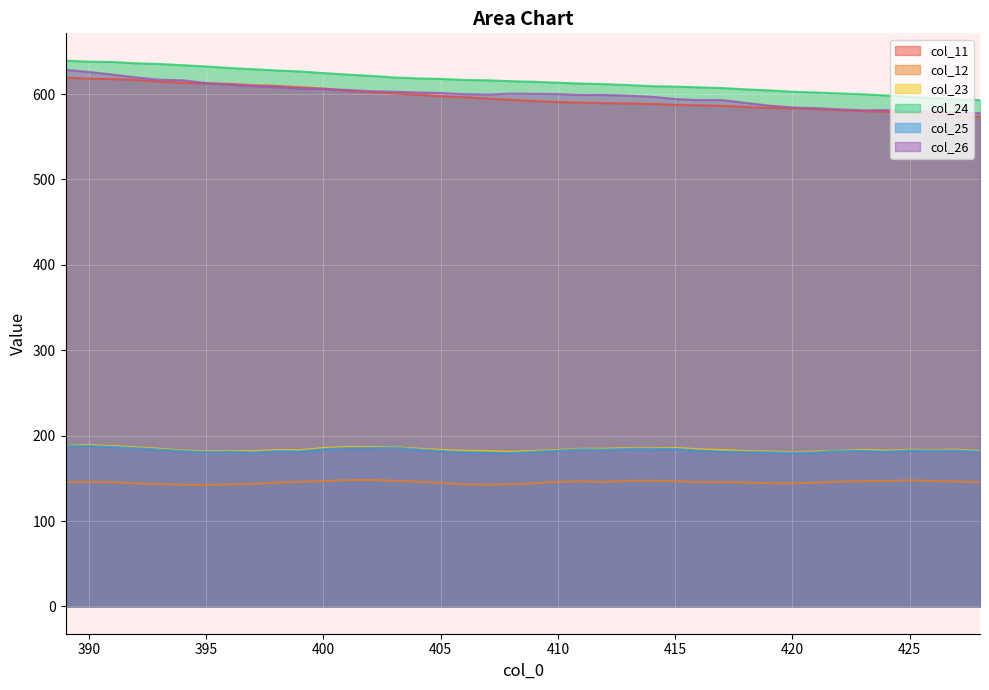

How many lines are shown in the chart?

6